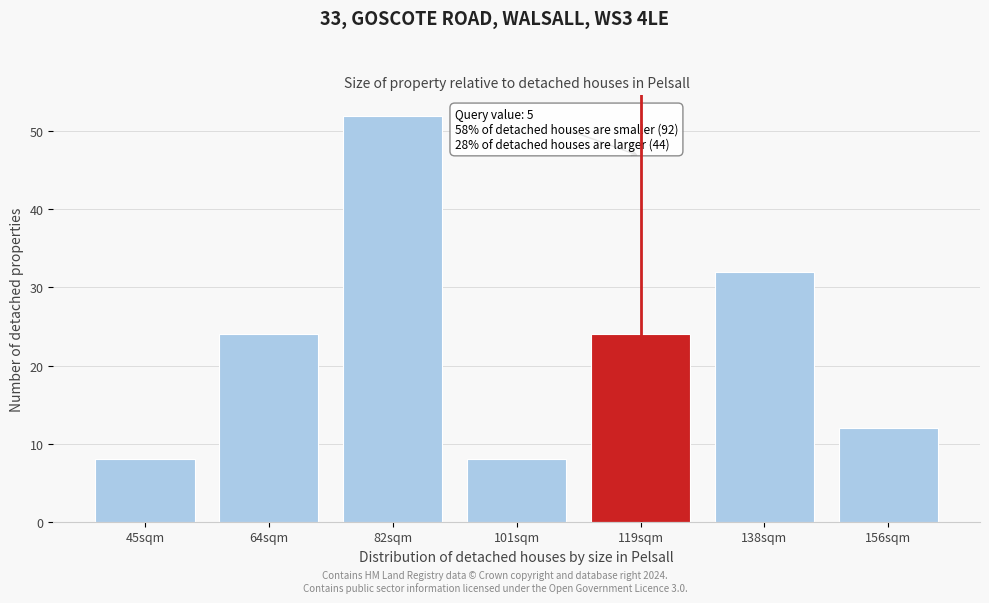

Reading right to left, what are all the values shown in this chart?

12	32	24	8	52	24	8